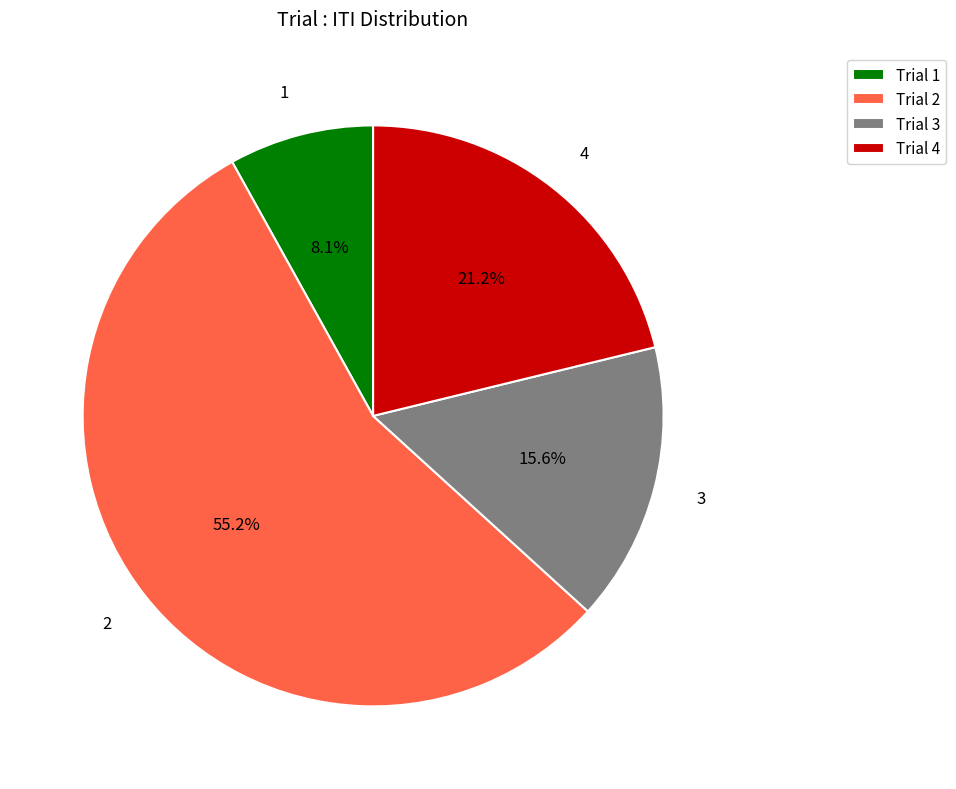

Is the sum of 2 and 3 greater than half?

Yes